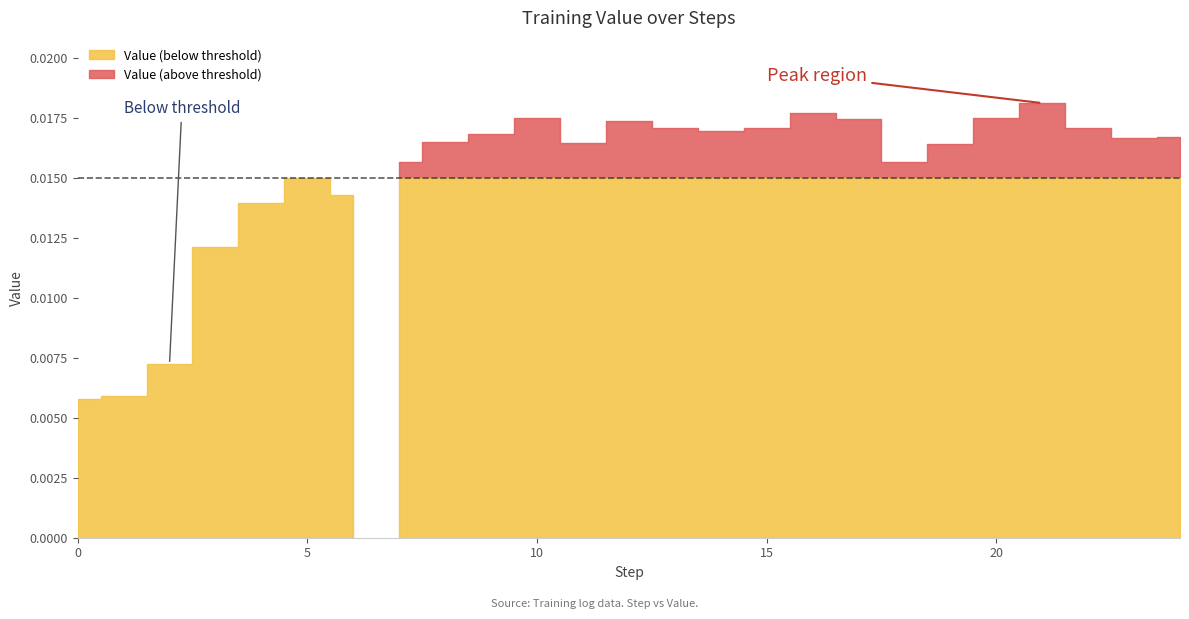

How many interior local peaks (higher than both neighbors) does the data have?

5